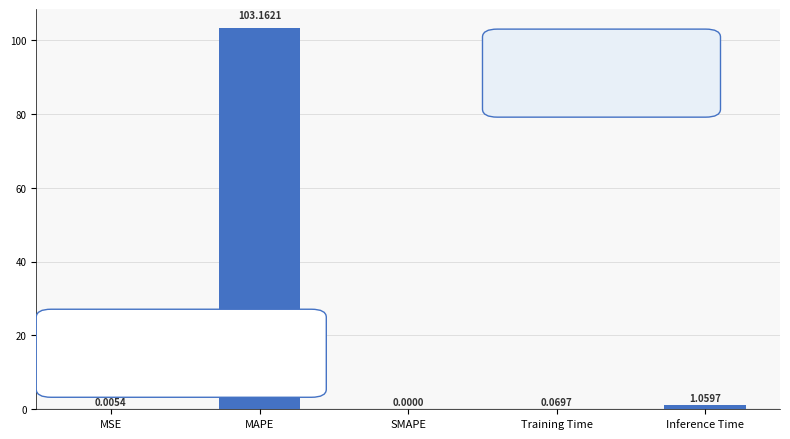

At which label is the value closest to 51?

Inference Time